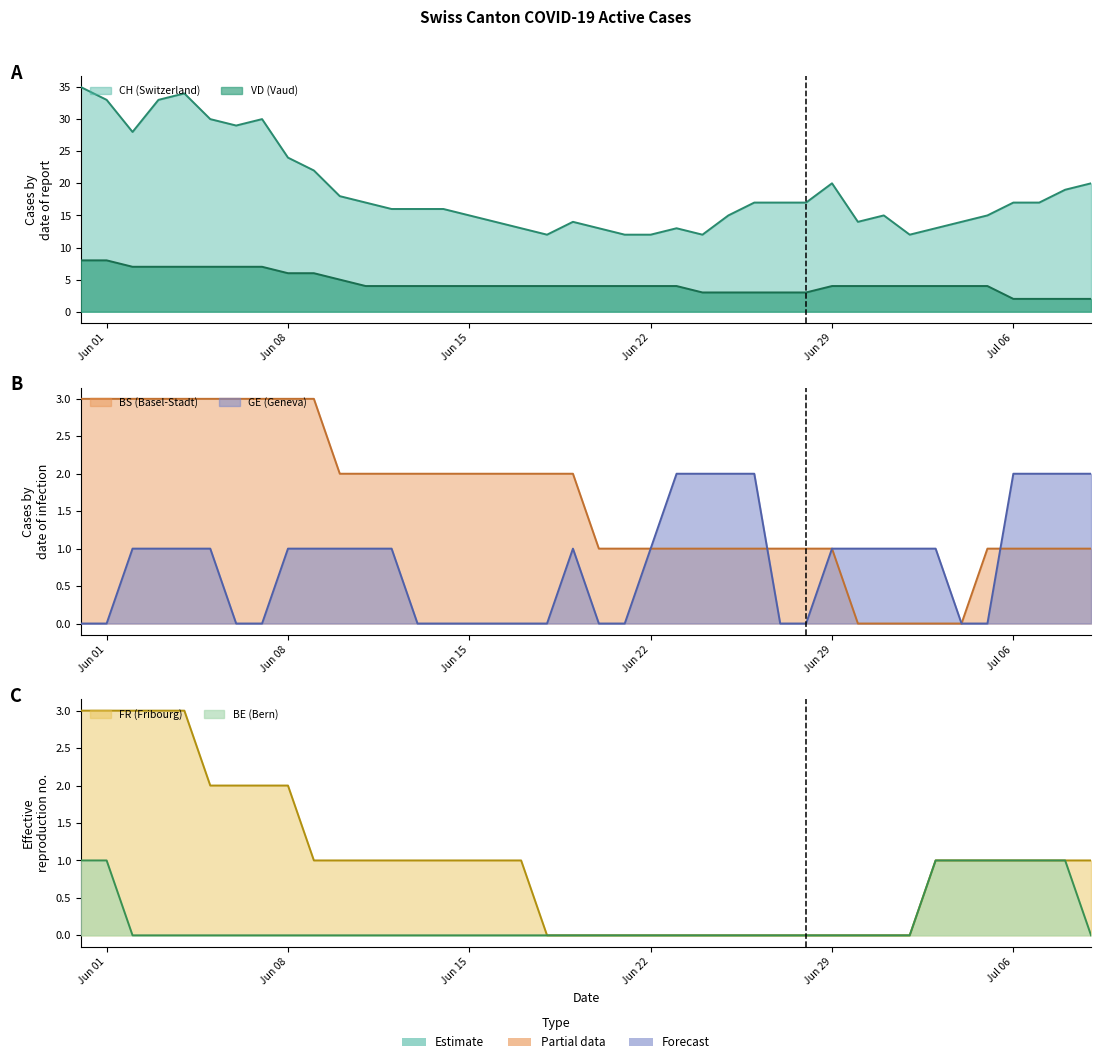

What is the average value of the VD series?

4